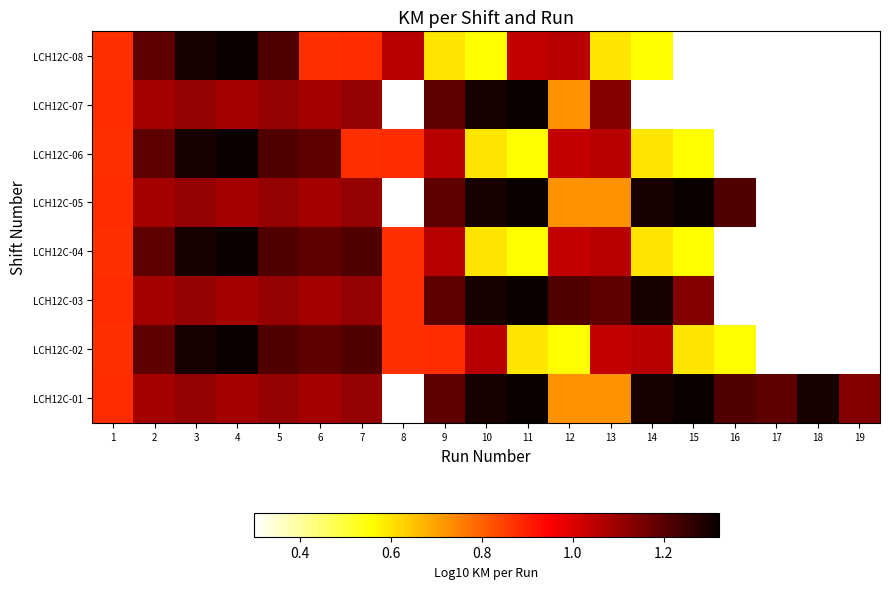

The value of LCH12C-03 at 14 is 0.4. True or false?

False